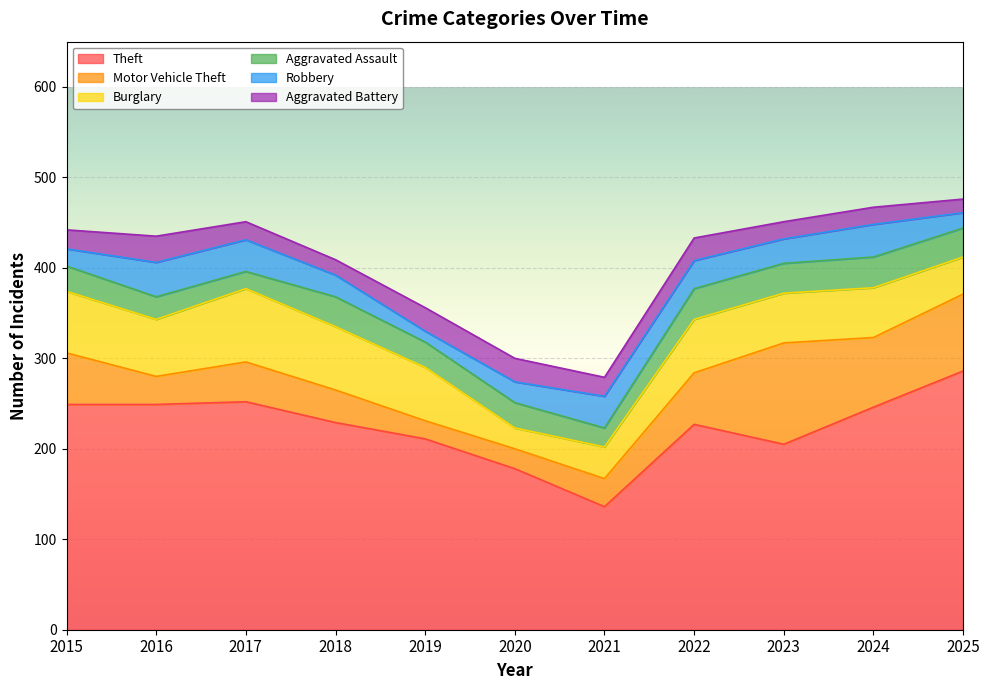

What are all the series names shown in the legend?

Theft, Motor Vehicle Theft, Burglary, Aggravated Assault, Robbery, Aggravated Battery